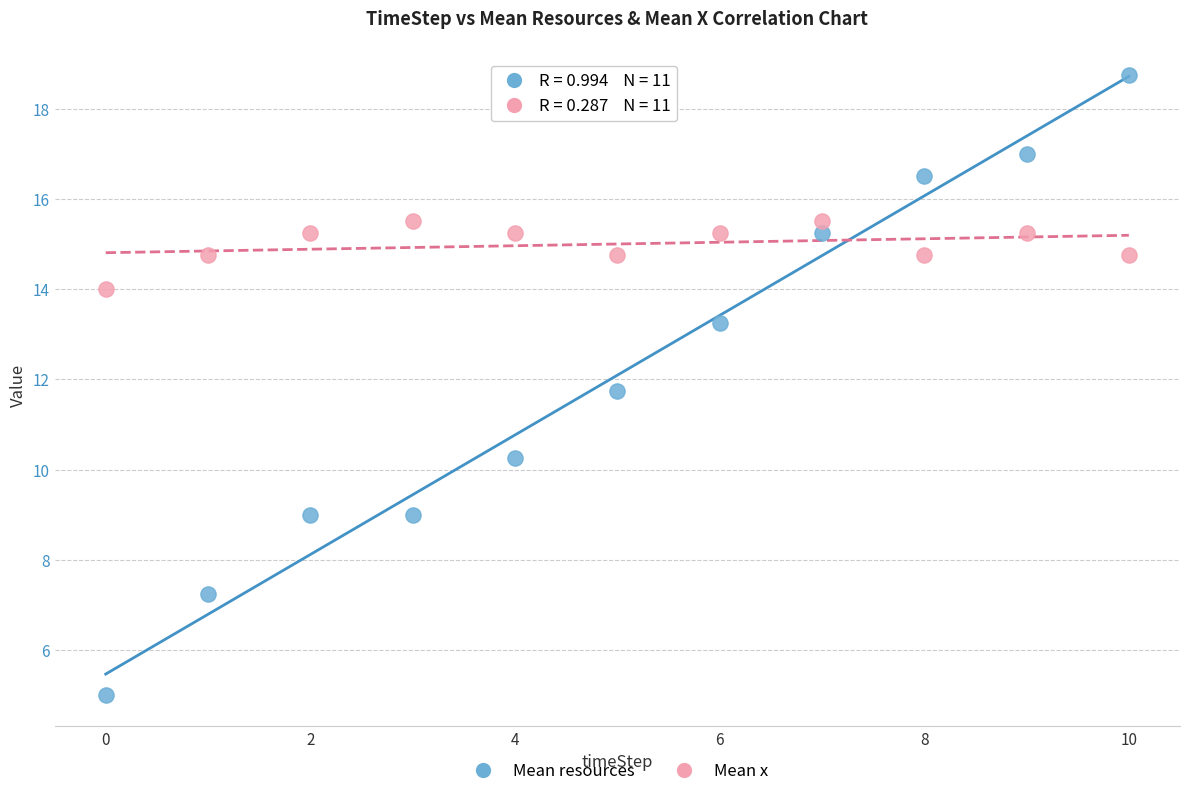

Which series reaches the minimum Y coordinate?

Mean resources